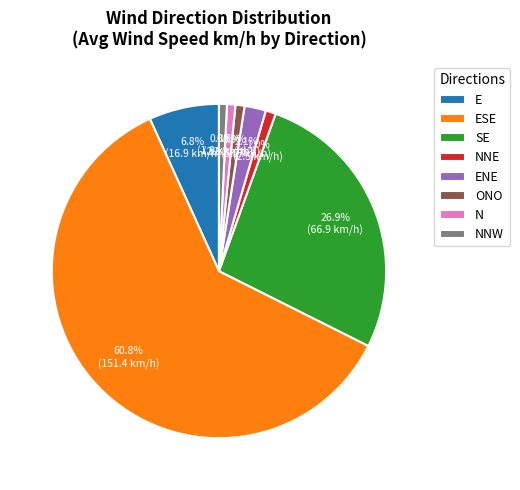

What percentage do NNE and N together represent?

1.8%